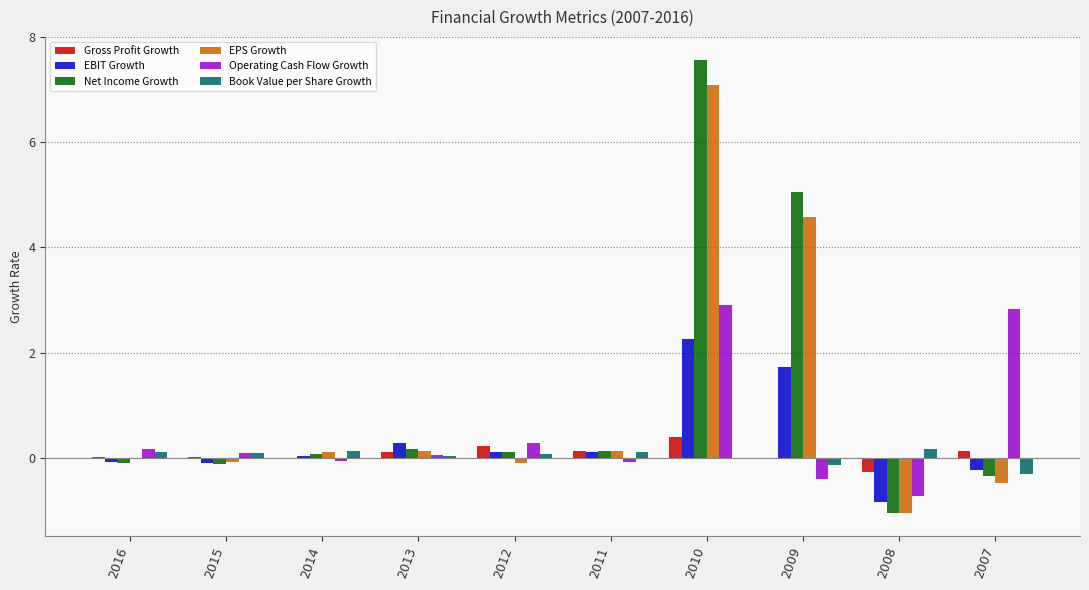

What is the total value across all series at 2010?

20.2